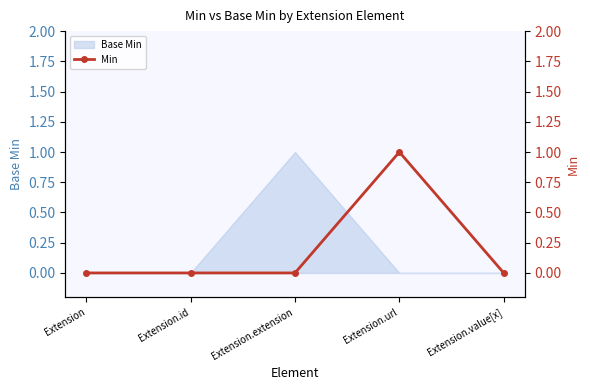

Is it true that the value at Extension.value[x] is 0?

True